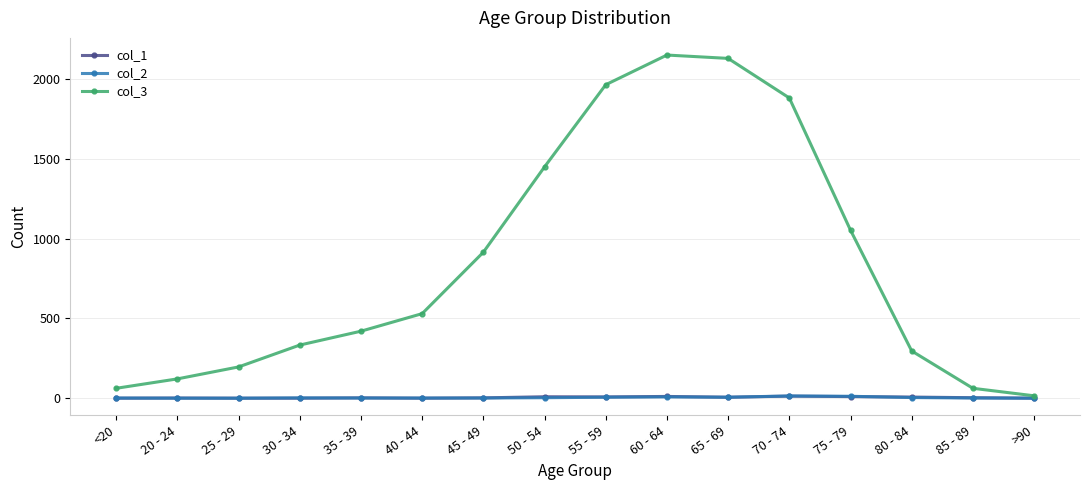

Where is col_3 nearest to the value 1083?

75 - 79